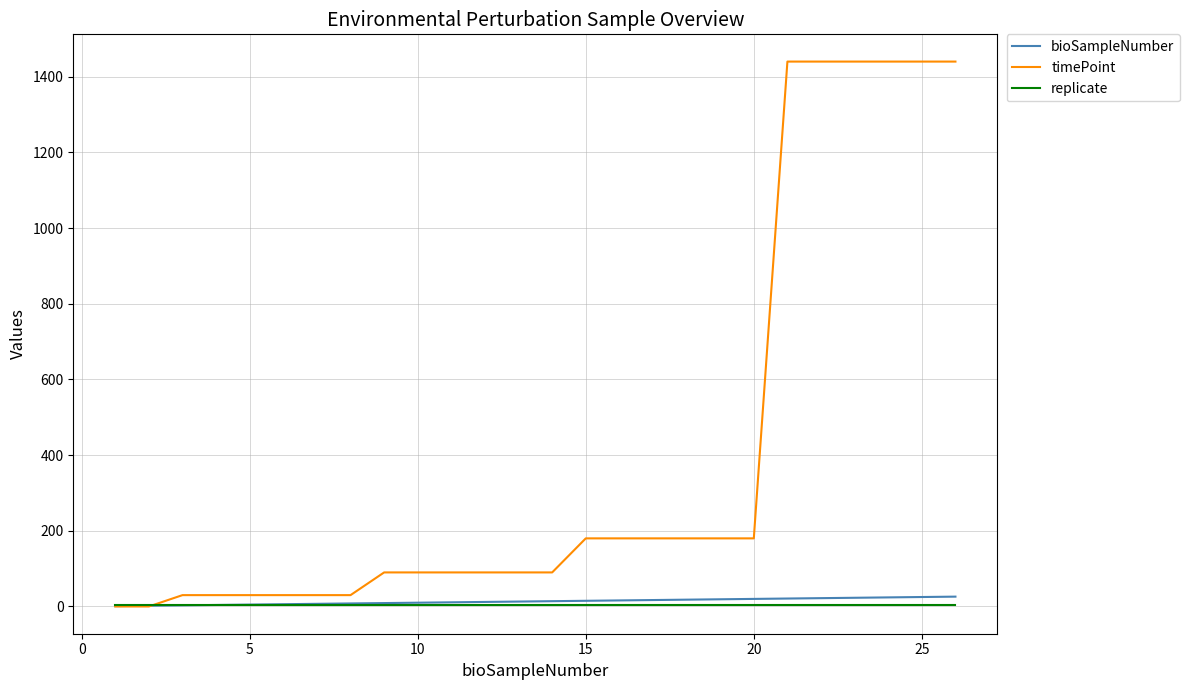

Which series has the largest total across all categories?

timePoint